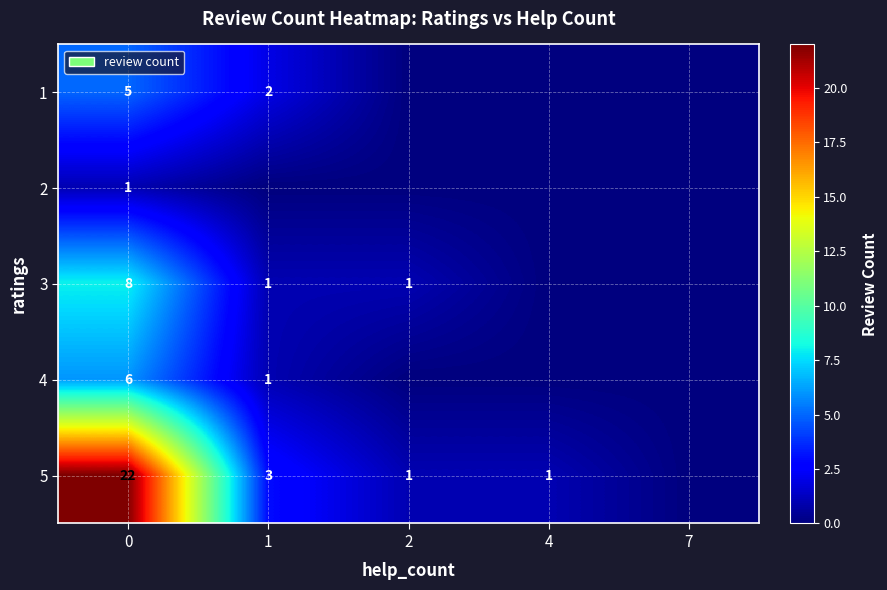

The 2 series shows 1 at 0. True or false?

True